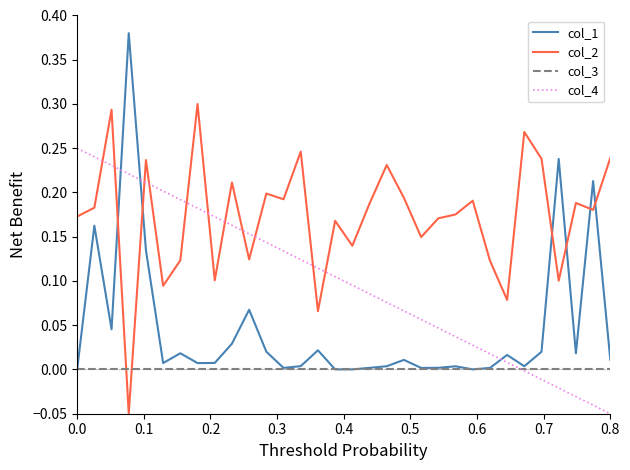

Which series ends up on top after the final intersection of col_2 and col_1?

col_2